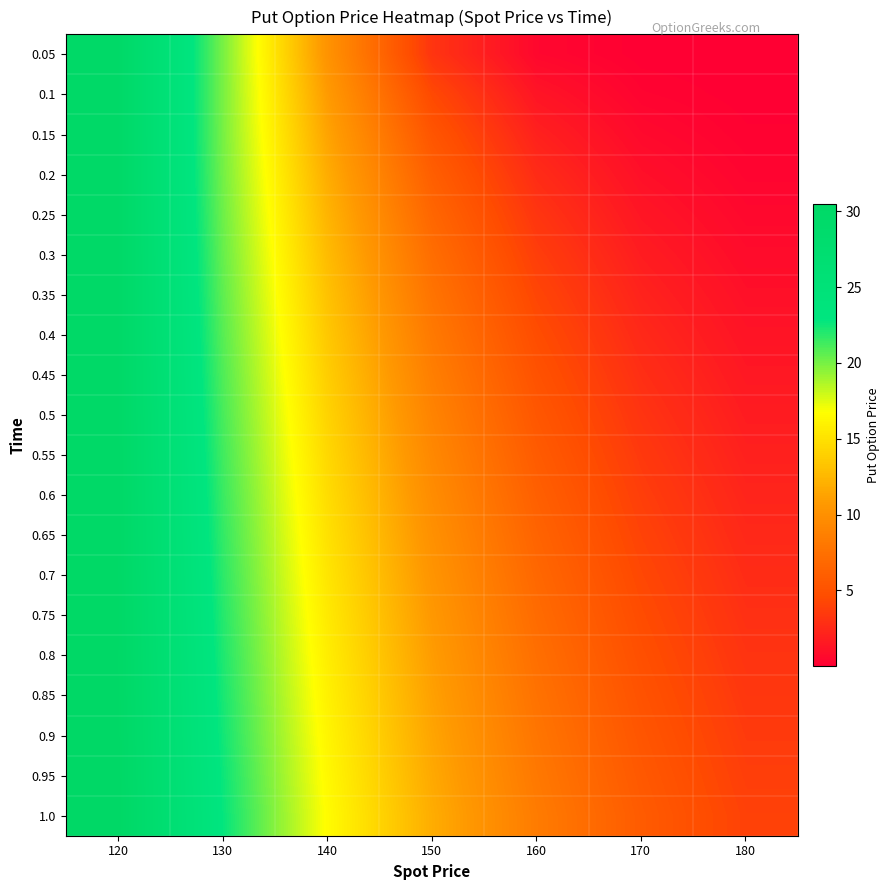

Reading right to left, list all the values displayed in this chart.

0.05: 180=0.0	170=0.0	160=0.5	150=3.2	140=10.2	130=20.0	120=30.0
0.1: 180=0.0	170=0.3	160=1.3	150=4.4	140=10.8	130=20.0	120=30.0
0.15: 180=0.1	170=0.6	160=2.0	150=5.3	140=11.4	130=20.0	120=30.0
0.2: 180=0.3	170=1.0	160=2.6	150=6.0	140=11.9	130=20.1	120=30.0
0.25: 180=0.5	170=1.4	160=3.2	150=6.7	140=12.3	130=20.3	120=30.0
0.3: 180=0.8	170=1.8	160=3.7	150=7.2	140=12.8	130=20.4	120=30.0
0.35: 180=1.0	170=2.1	160=4.2	150=7.7	140=13.1	130=20.6	120=30.0
0.4: 180=1.2	170=2.5	160=4.7	150=8.2	140=13.5	130=20.8	120=30.0
0.45: 180=1.5	170=2.8	160=5.1	150=8.6	140=13.9	130=21.0	120=30.0
0.5: 180=1.7	170=3.1	160=5.4	150=9.0	140=14.2	130=21.2	120=30.0
0.55: 180=2.0	170=3.5	160=5.8	150=9.4	140=14.5	130=21.3	120=30.0
0.6: 180=2.2	170=3.7	160=6.1	150=9.7	140=14.7	130=21.5	120=30.1
0.65: 180=2.4	170=4.0	160=6.5	150=10.0	140=15.0	130=21.7	120=30.1
0.7: 180=2.7	170=4.3	160=6.8	150=10.3	140=15.3	130=21.8	120=30.2
0.75: 180=2.9	170=4.6	160=7.1	150=10.6	140=15.5	130=22.0	120=30.2
0.8: 180=3.1	170=4.8	160=7.4	150=10.9	140=15.8	130=22.2	120=30.3
0.85: 180=3.3	170=5.1	160=7.6	150=11.2	140=16.0	130=22.3	120=30.3
0.9: 180=3.5	170=5.3	160=7.9	150=11.4	140=16.2	130=22.5	120=30.4
0.95: 180=3.7	170=5.6	160=8.1	150=11.7	140=16.4	130=22.6	120=30.4
1.0: 180=3.9	170=5.8	160=8.4	150=11.9	140=16.6	130=22.7	120=30.5